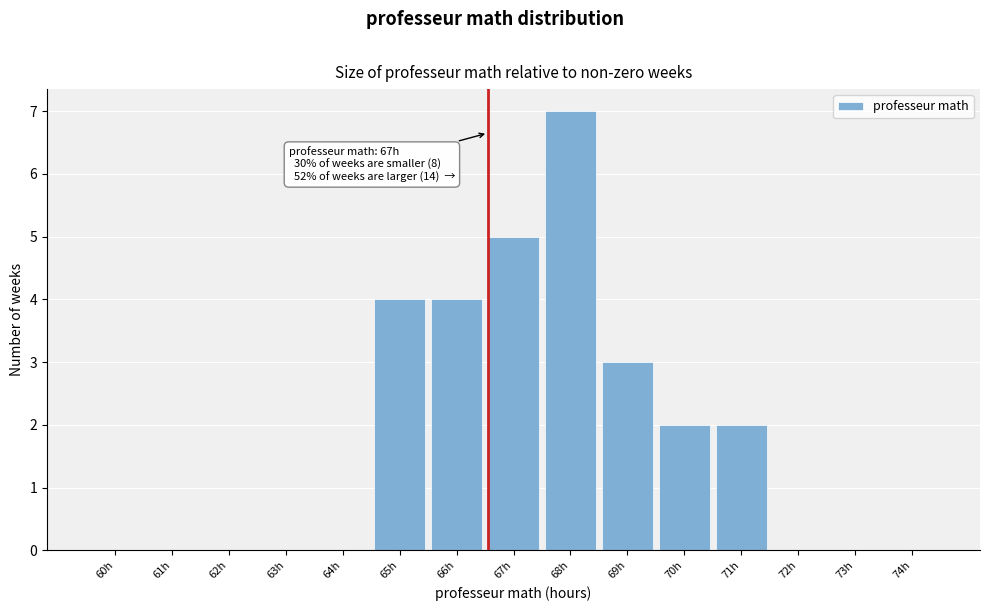

Reading left to right, transcribe all the data shown in this chart.

60h=0	61h=0	62h=0	63h=0	64h=0	65h=4	66h=4	67h=5	68h=7	69h=3	70h=2	71h=2	72h=0	73h=0	74h=0